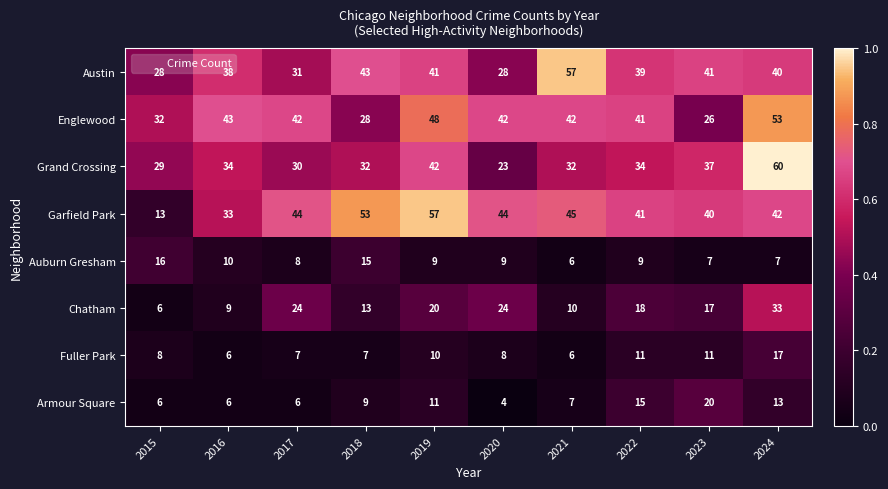

What is the difference between the highest and lowest values at 2023?

34